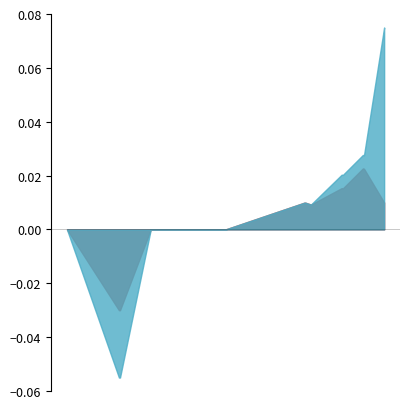

Between Extension and Extension.id, which is larger?

Extension